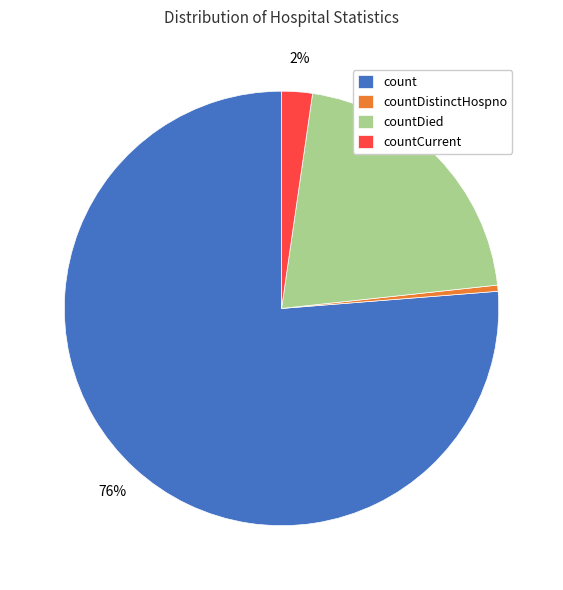

Is the sum of countDistinctHospno and countCurrent greater than half?

No